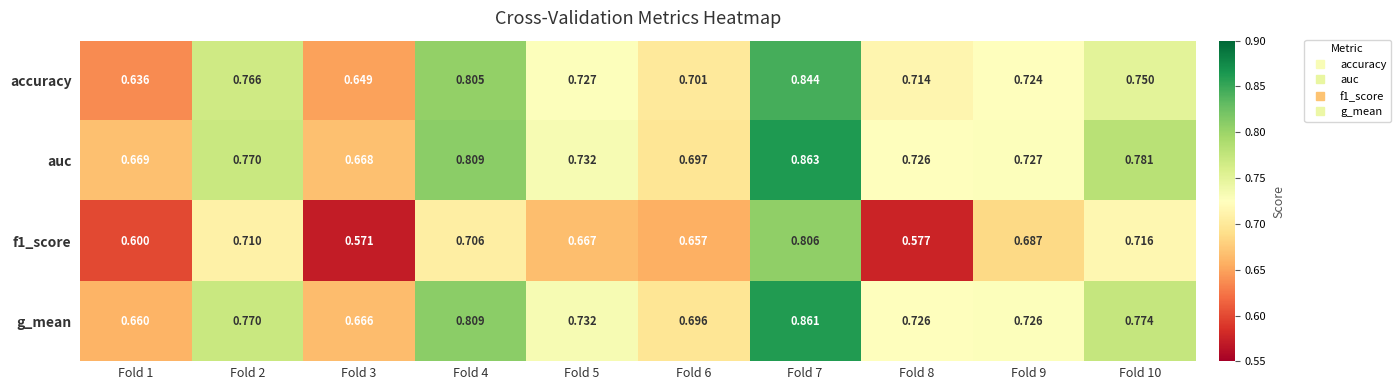

At Fold 1, list the series in order from largest to smallest.

auc, g_mean, accuracy, f1_score